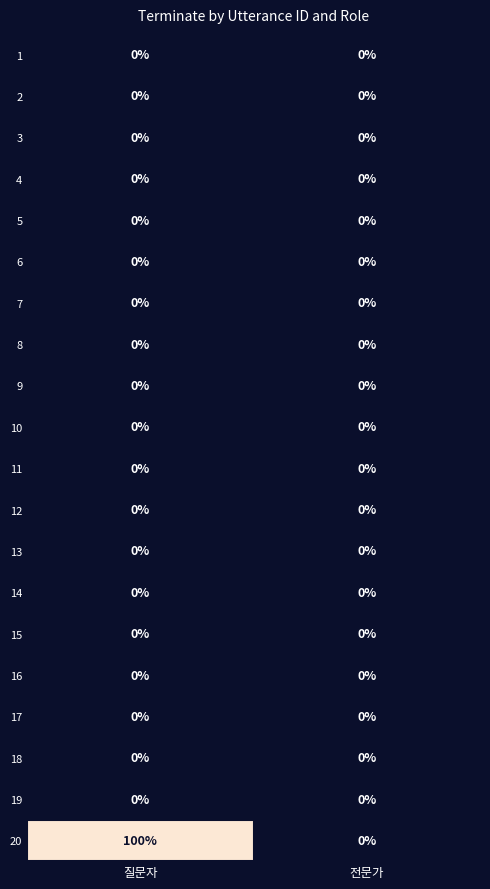

Which series has the largest total across all categories?

20